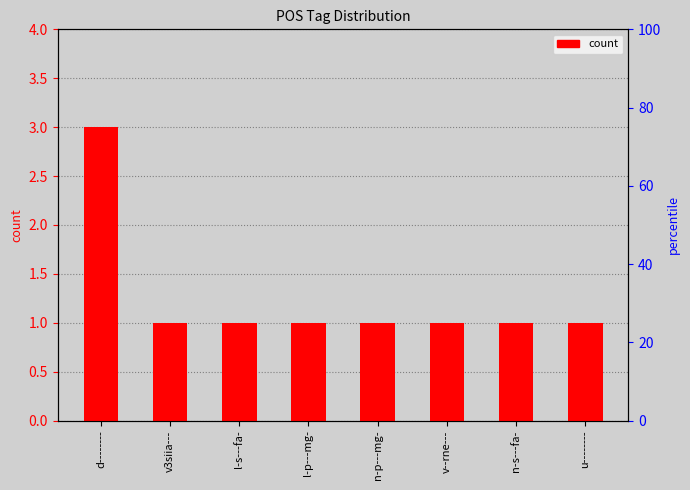

List the labels in order of value, smallest first.

v3siia---, l-s---fa-, l-p---mg-, n-p---mg-, v--rne---, n-s---fa-, u--------, d--------